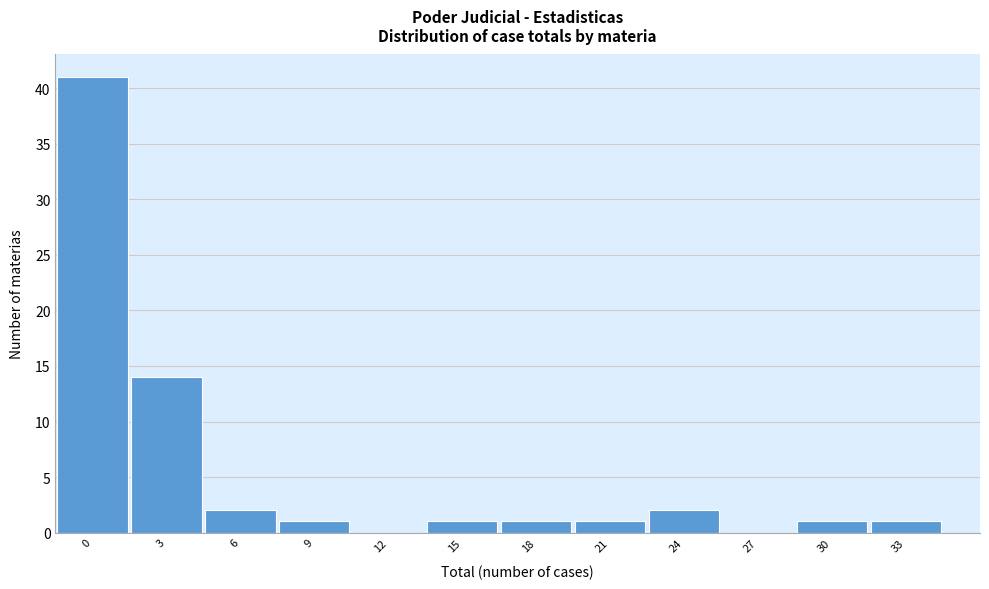

Reading left to right, extract all data points from this chart.

0=41	3=14	6=2	9=1	12=0	15=1	18=1	21=1	24=2	27=0	30=1	33=1